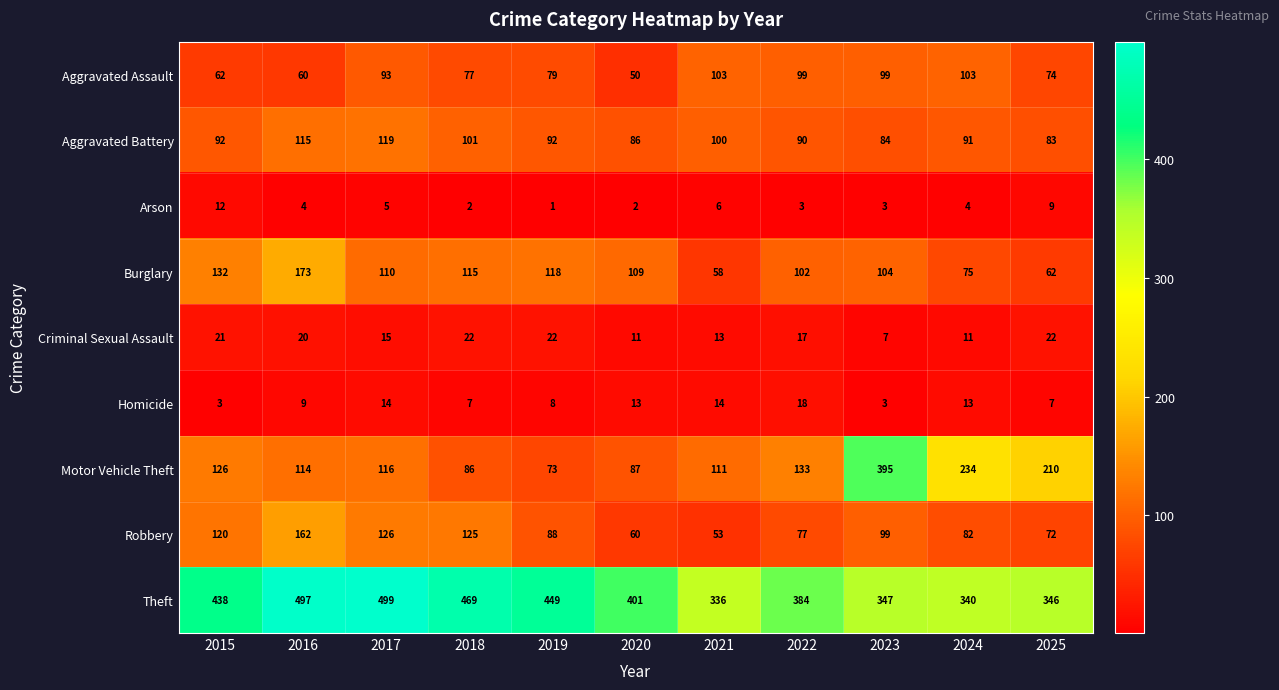

How many data points does each series have?

11